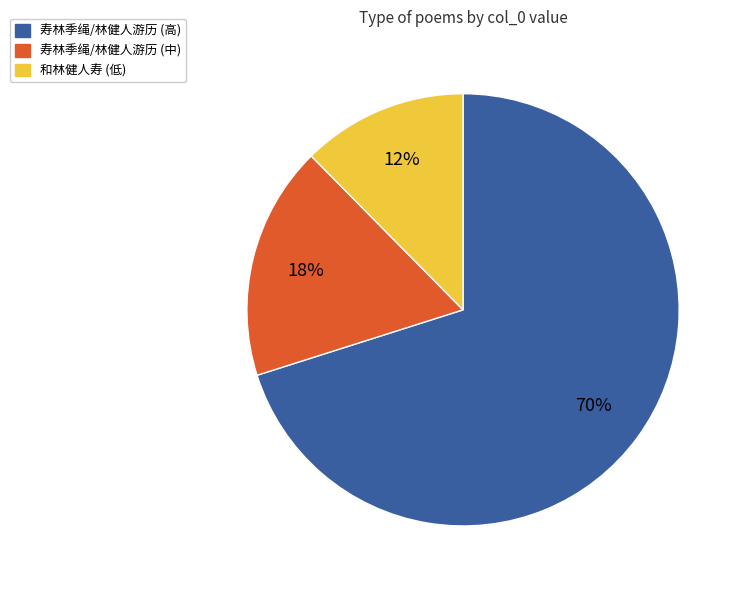

Which has a higher value, 寿林季绳/林健人游历 (中) or 寿林季绳/林健人游历 (高)?

寿林季绳/林健人游历 (高)